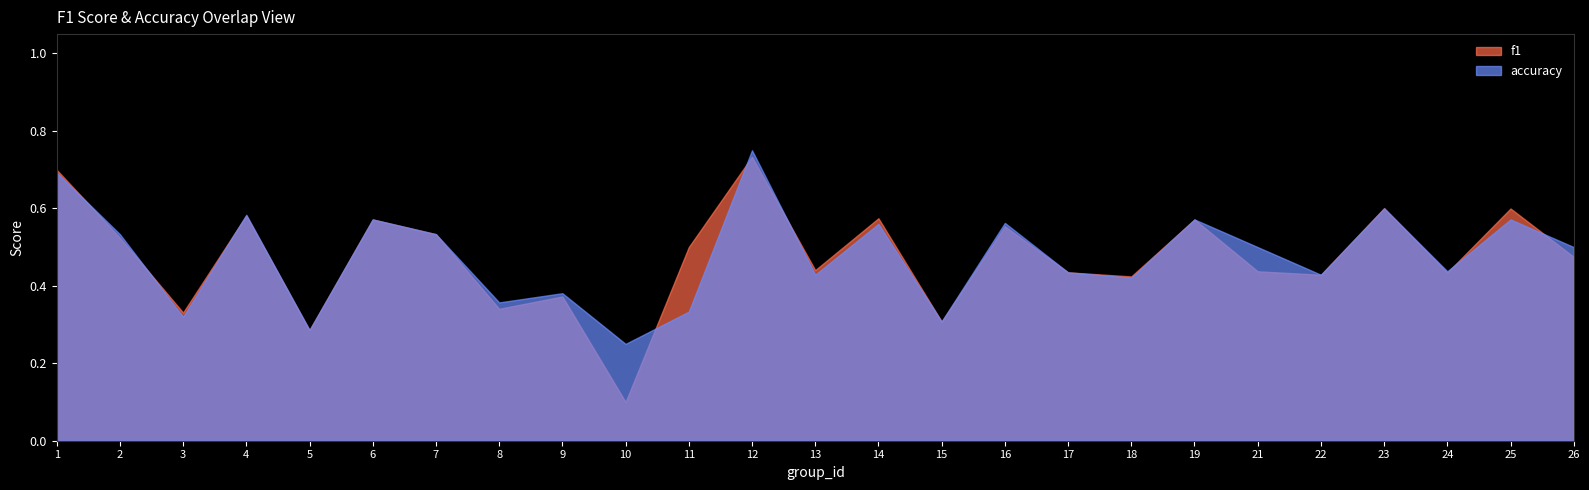

What is the sum of all accuracy values?

11.9